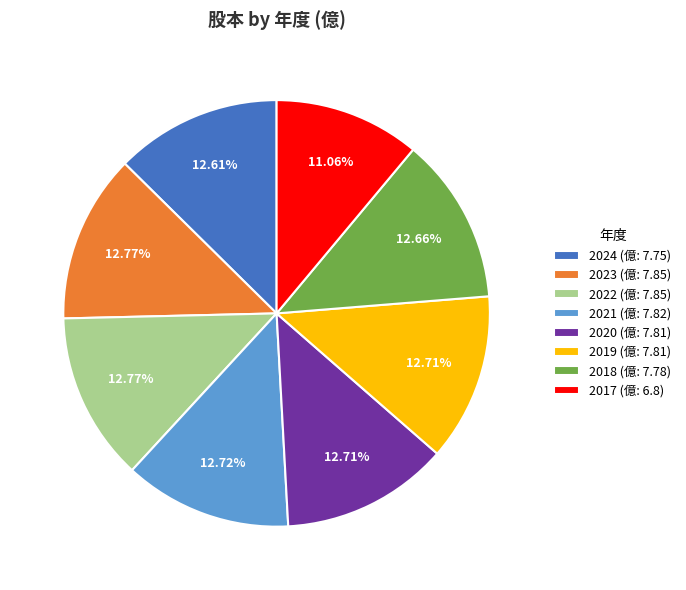

Is there a majority slice in this chart?

No